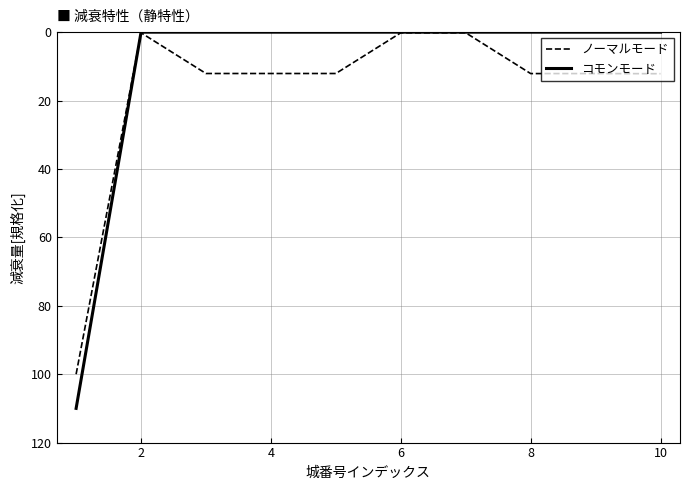

Rank the series by their average value, from lowest to highest.

コモンモード, ノーマルモード